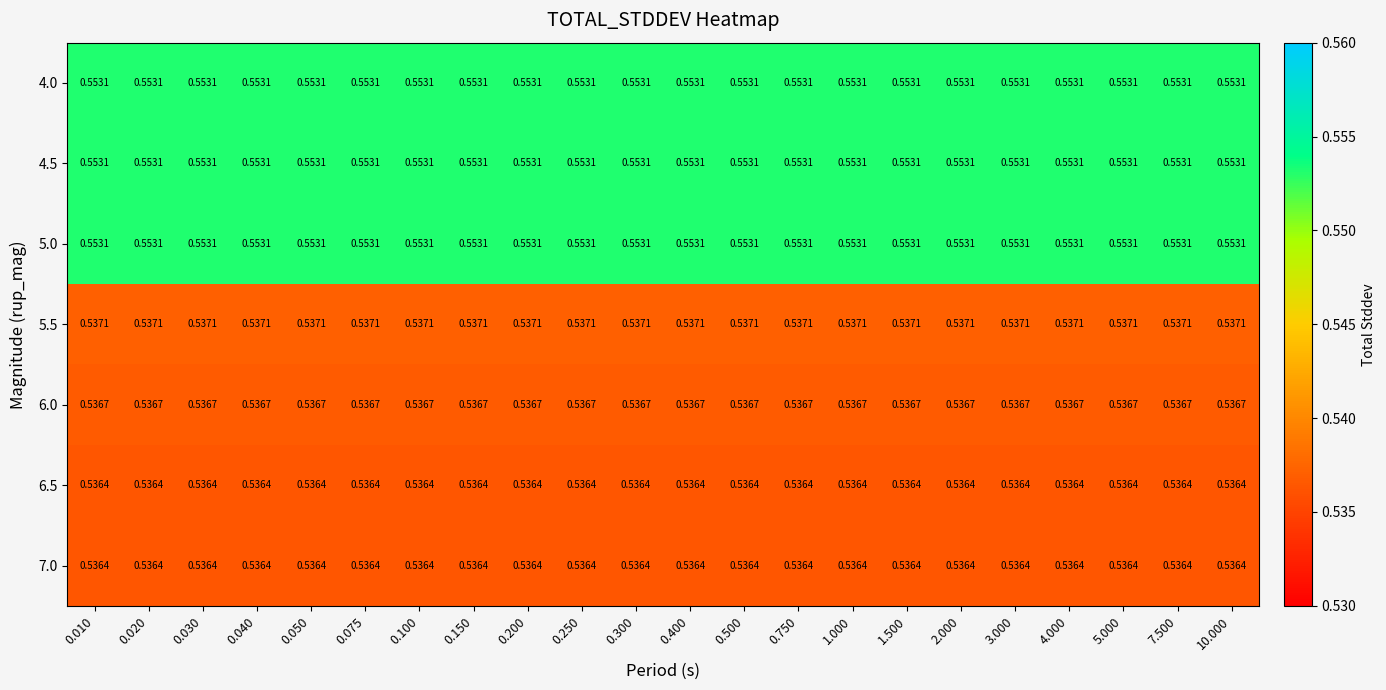

Is the value of 5.5 at 0.050 greater than the value of 6.5 at 1.500?

Yes